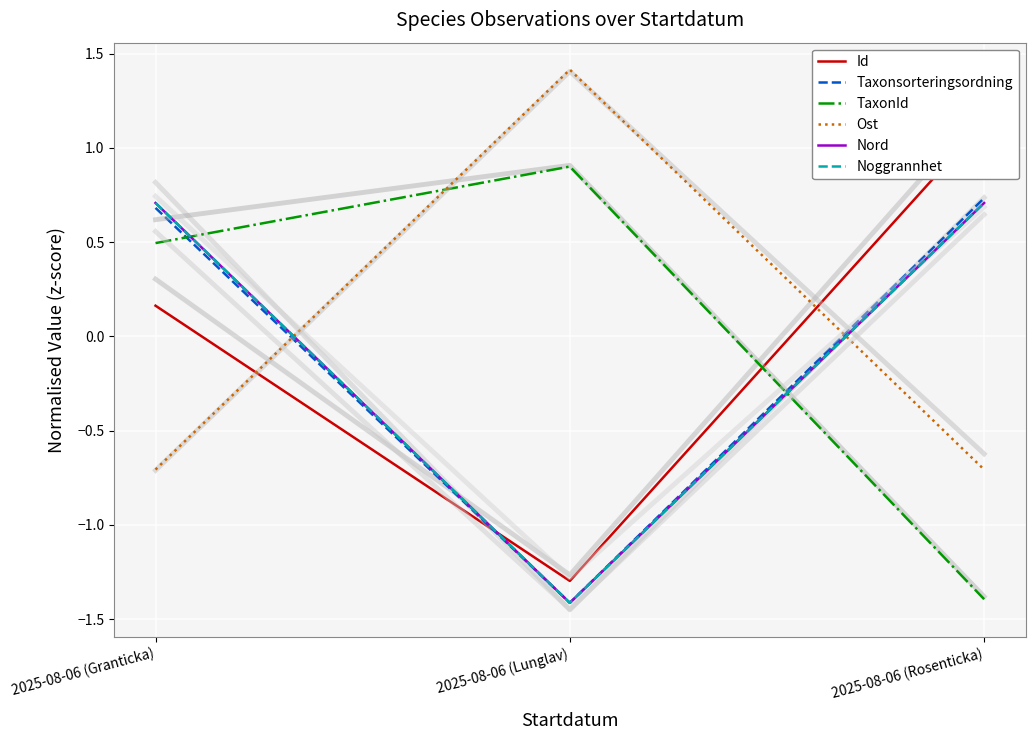

What is the difference between the highest and lowest values at 2025-08-06 (Lunglav)?

2.8